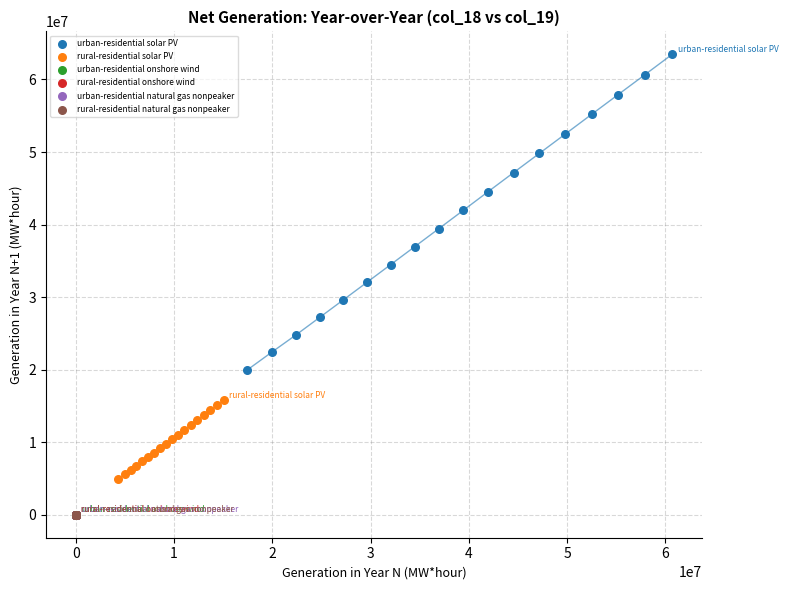

Which series has the widest spread of Y values?

urban-residential solar PV